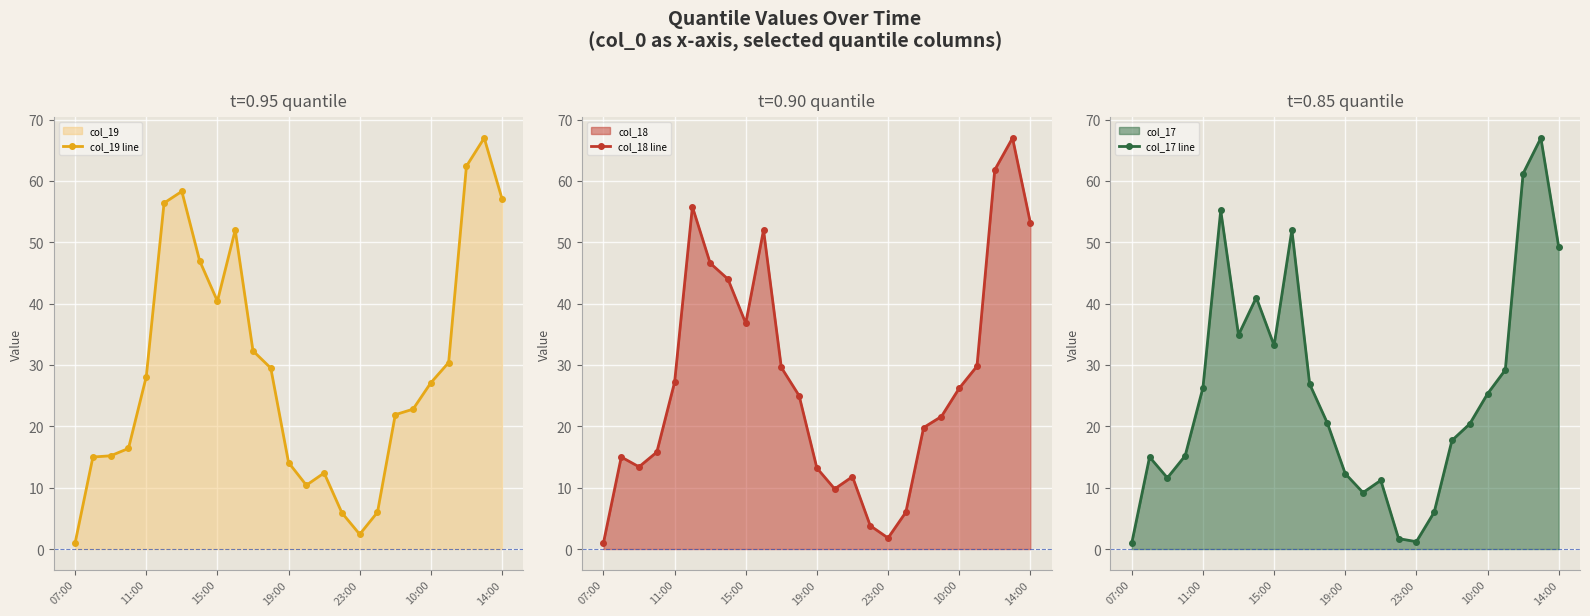

The col_19 line series shows 16.9 at 14:00. True or false?

False